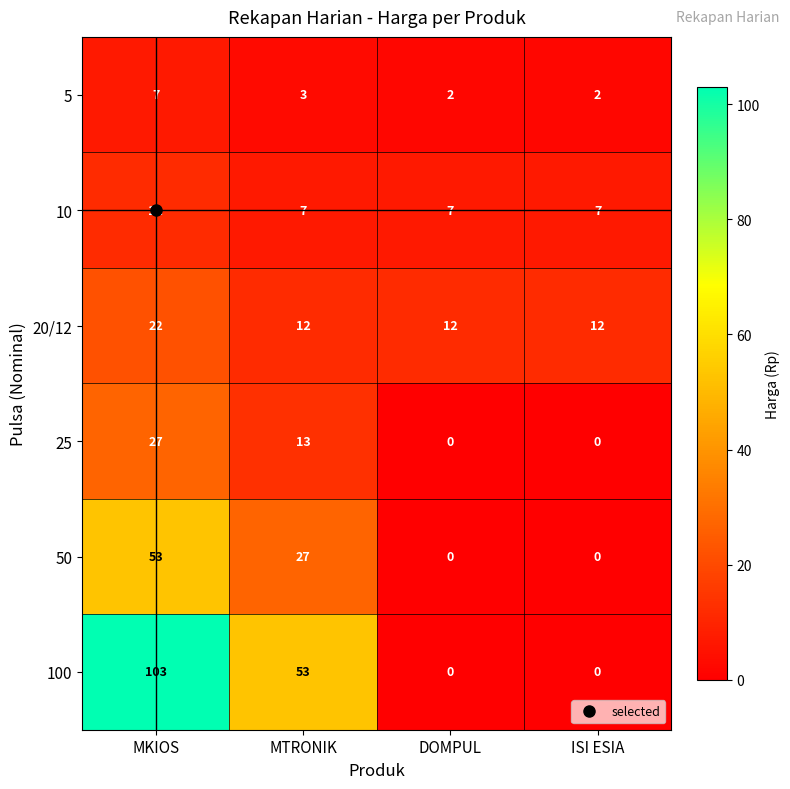

True or false: 100 has a value of 82 at MTRONIK.

False